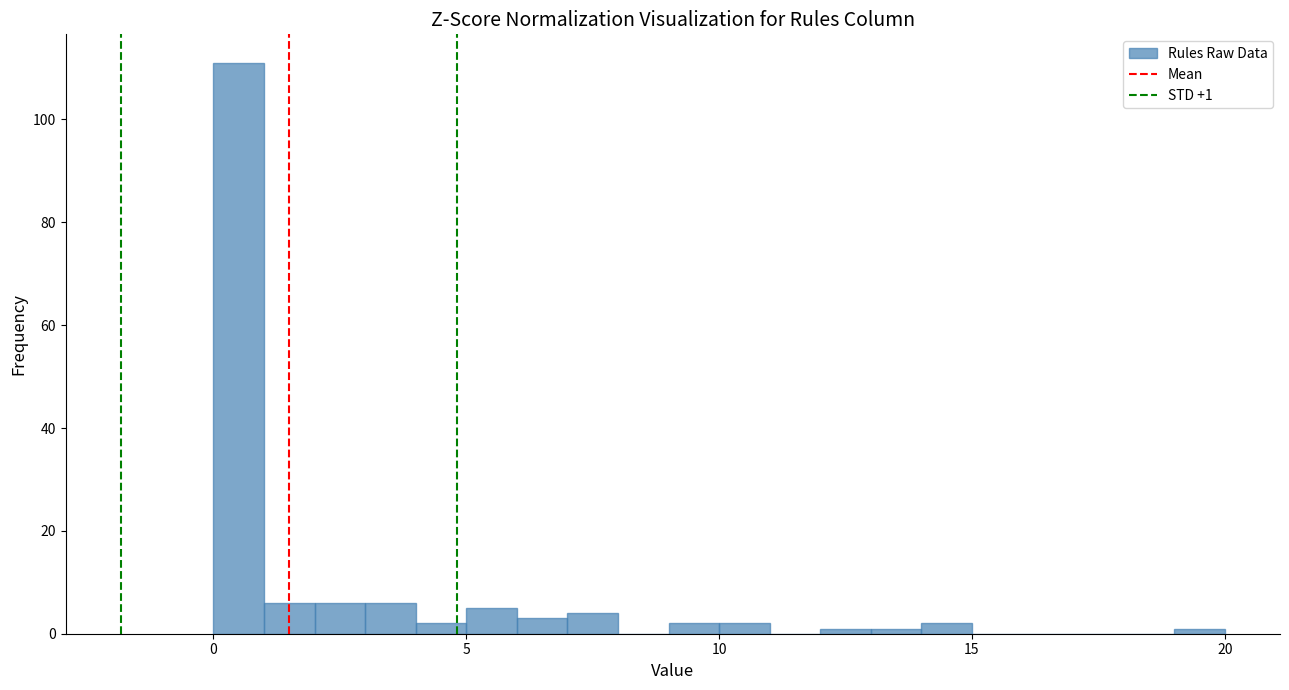

Around what value on the x-axis is the tallest bar? Give the approximate position of its centre, as read against the axis.

0.5